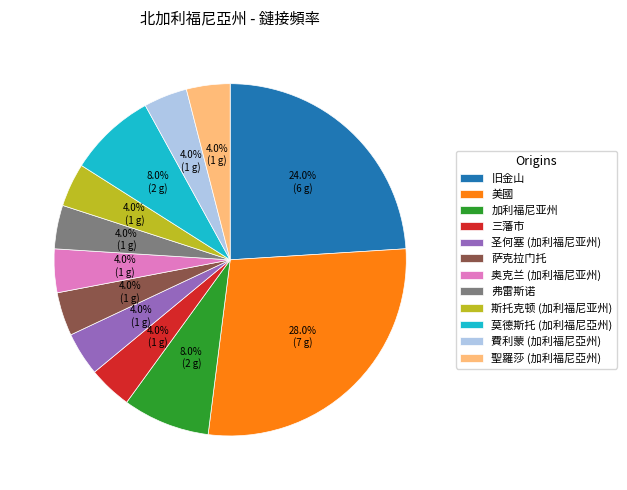

Does any single category account for the majority?

No